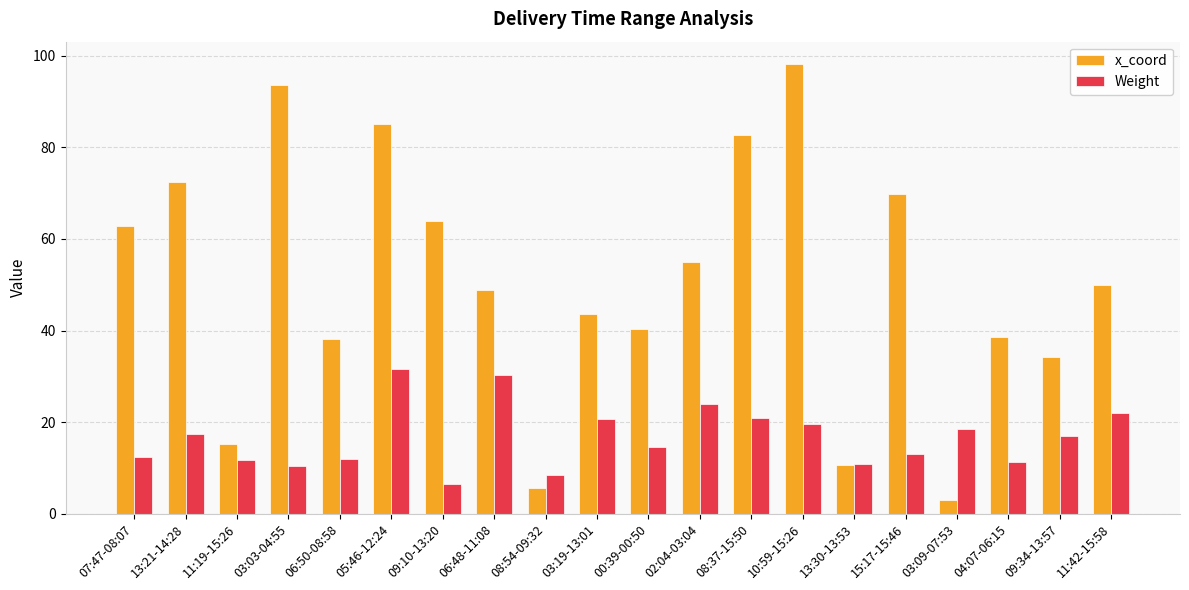

Is it true that x_coord equals 23.4 at 09:10-13:20?

False